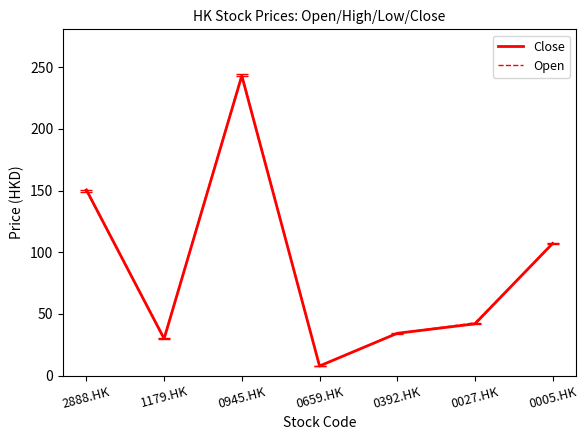

Which series has the widest spread of values?

Open